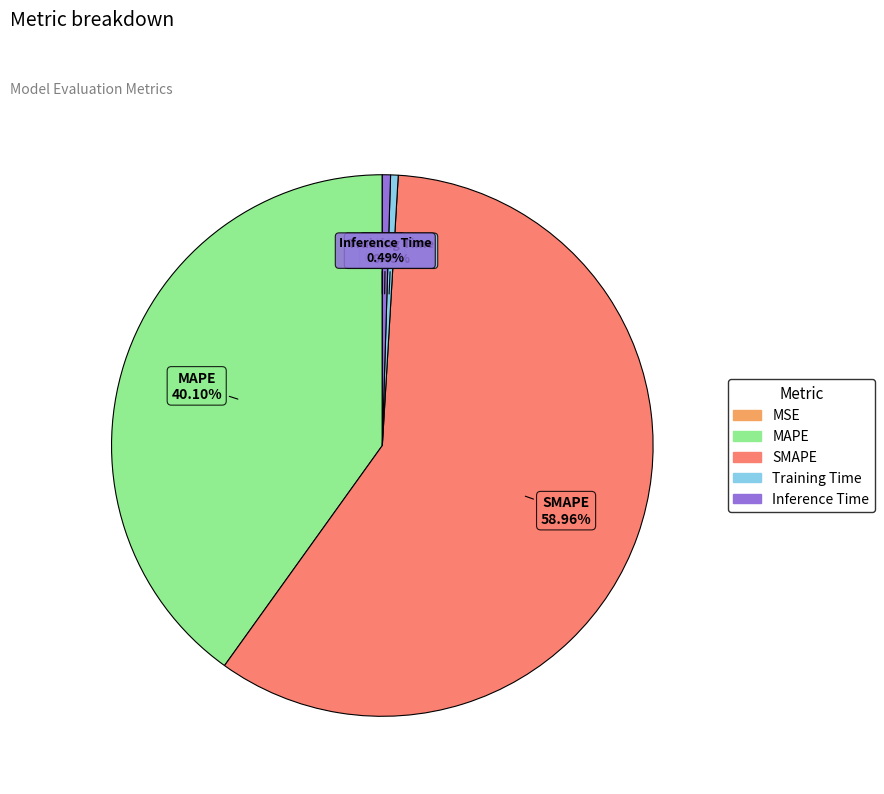

True or false: Inference Time accounts for 0% of the total.

True